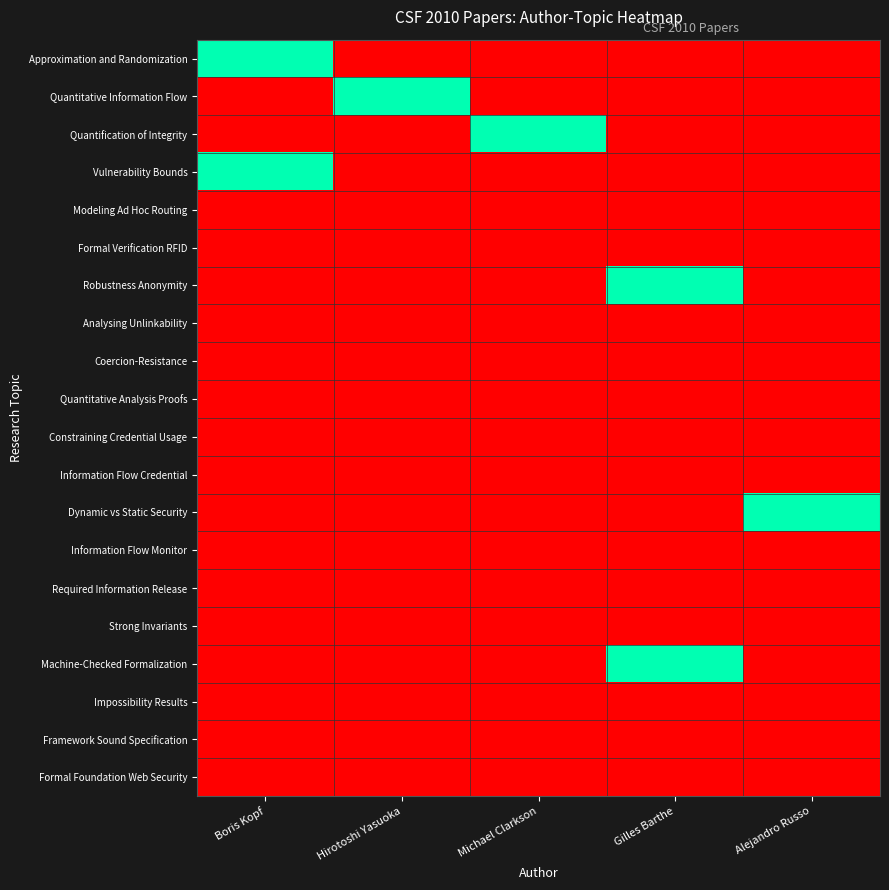

Reading left to right, list all the values displayed in this chart.

Approximation and Randomization: Boris Kopf=1	Hirotoshi Yasuoka=0	Michael Clarkson=0	Gilles Barthe=0	Alejandro Russo=0
Quantitative Information Flow: Boris Kopf=0	Hirotoshi Yasuoka=1	Michael Clarkson=0	Gilles Barthe=0	Alejandro Russo=0
Quantification of Integrity: Boris Kopf=0	Hirotoshi Yasuoka=0	Michael Clarkson=1	Gilles Barthe=0	Alejandro Russo=0
Vulnerability Bounds: Boris Kopf=1	Hirotoshi Yasuoka=0	Michael Clarkson=0	Gilles Barthe=0	Alejandro Russo=0
Modeling Ad Hoc Routing: Boris Kopf=0	Hirotoshi Yasuoka=0	Michael Clarkson=0	Gilles Barthe=0	Alejandro Russo=0
Formal Verification RFID: Boris Kopf=0	Hirotoshi Yasuoka=0	Michael Clarkson=0	Gilles Barthe=0	Alejandro Russo=0
Robustness Anonymity: Boris Kopf=0	Hirotoshi Yasuoka=0	Michael Clarkson=0	Gilles Barthe=1	Alejandro Russo=0
Analysing Unlinkability: Boris Kopf=0	Hirotoshi Yasuoka=0	Michael Clarkson=0	Gilles Barthe=0	Alejandro Russo=0
Coercion-Resistance: Boris Kopf=0	Hirotoshi Yasuoka=0	Michael Clarkson=0	Gilles Barthe=0	Alejandro Russo=0
Quantitative Analysis Proofs: Boris Kopf=0	Hirotoshi Yasuoka=0	Michael Clarkson=0	Gilles Barthe=0	Alejandro Russo=0
Constraining Credential Usage: Boris Kopf=0	Hirotoshi Yasuoka=0	Michael Clarkson=0	Gilles Barthe=0	Alejandro Russo=0
Information Flow Credential: Boris Kopf=0	Hirotoshi Yasuoka=0	Michael Clarkson=0	Gilles Barthe=0	Alejandro Russo=0
Dynamic vs Static Security: Boris Kopf=0	Hirotoshi Yasuoka=0	Michael Clarkson=0	Gilles Barthe=0	Alejandro Russo=1
Information Flow Monitor: Boris Kopf=0	Hirotoshi Yasuoka=0	Michael Clarkson=0	Gilles Barthe=0	Alejandro Russo=0
Required Information Release: Boris Kopf=0	Hirotoshi Yasuoka=0	Michael Clarkson=0	Gilles Barthe=0	Alejandro Russo=0
Strong Invariants: Boris Kopf=0	Hirotoshi Yasuoka=0	Michael Clarkson=0	Gilles Barthe=0	Alejandro Russo=0
Machine-Checked Formalization: Boris Kopf=0	Hirotoshi Yasuoka=0	Michael Clarkson=0	Gilles Barthe=1	Alejandro Russo=0
Impossibility Results: Boris Kopf=0	Hirotoshi Yasuoka=0	Michael Clarkson=0	Gilles Barthe=0	Alejandro Russo=0
Framework Sound Specification: Boris Kopf=0	Hirotoshi Yasuoka=0	Michael Clarkson=0	Gilles Barthe=0	Alejandro Russo=0
Formal Foundation Web Security: Boris Kopf=0	Hirotoshi Yasuoka=0	Michael Clarkson=0	Gilles Barthe=0	Alejandro Russo=0